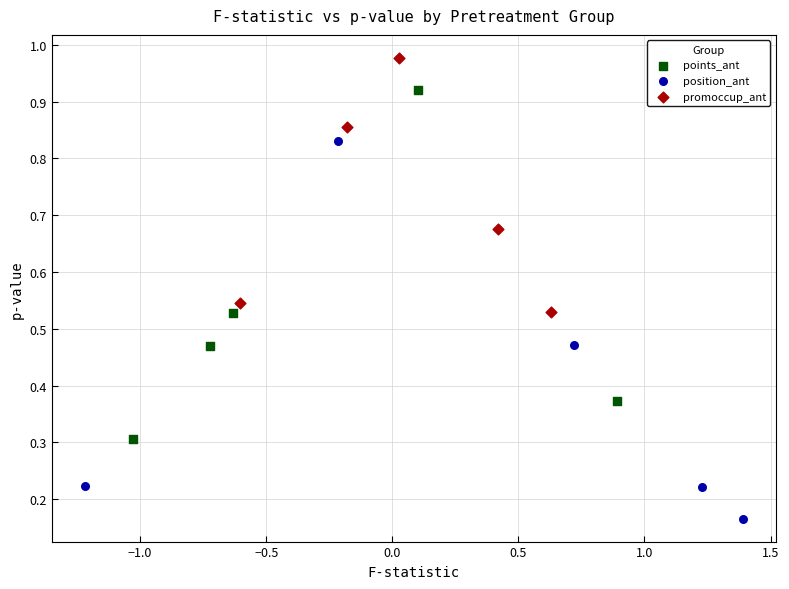

Which series has the largest Y range (max minus min)?

position_ant